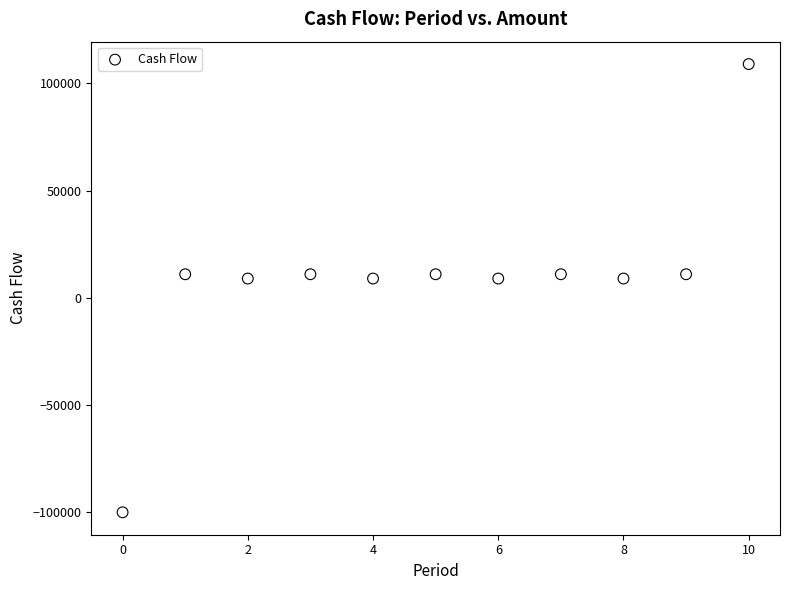

What is the range of Y values (max minus min)?

209000